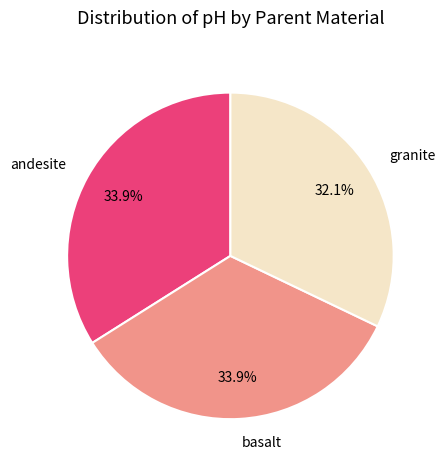

To the nearest percent, what is the difference between the largest and smallest slice percentages?

2%